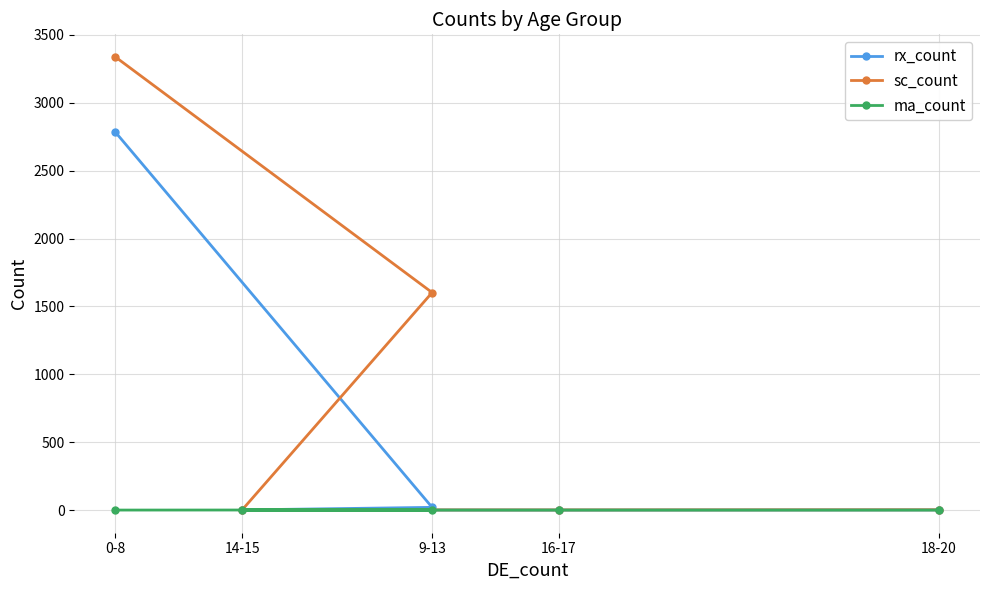

What is the label of the 1st point from the left?

0-8